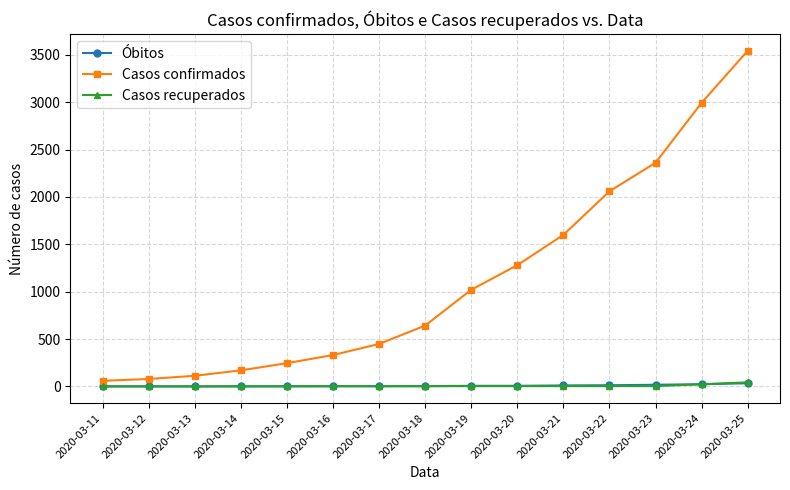

At which category is the sum across all series the highest?

2020-03-25